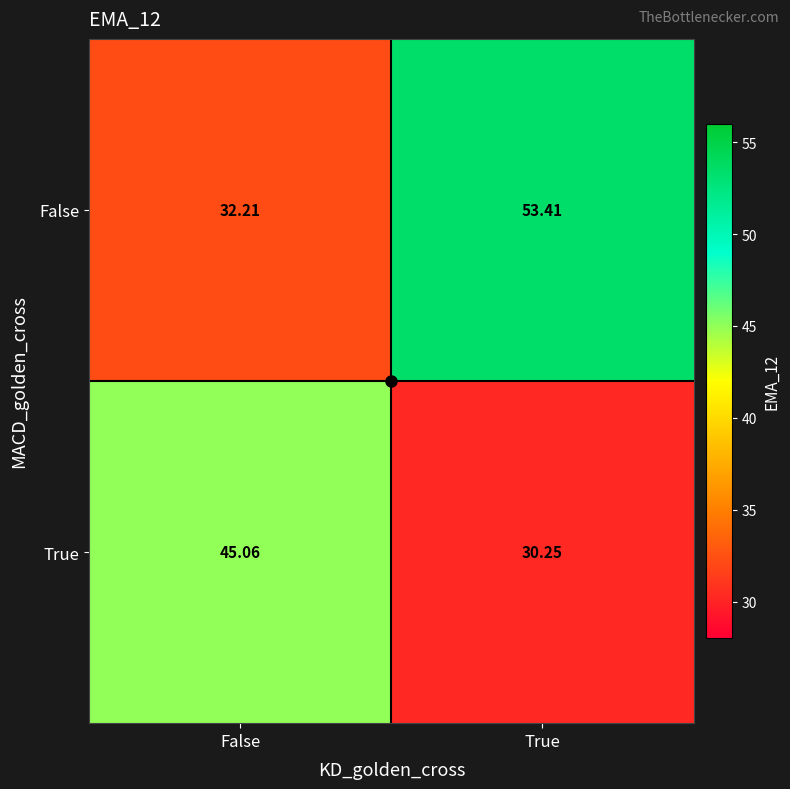

Where is False nearest to the value 42?

False